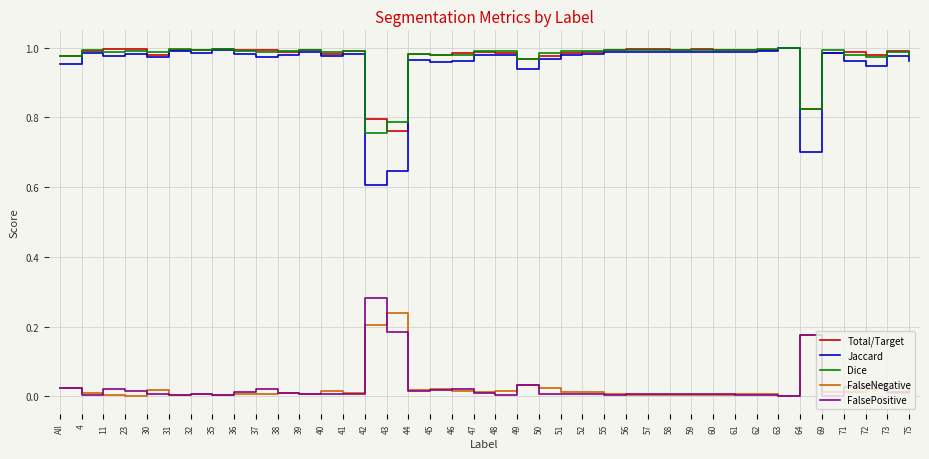

Is the value of FalseNegative at 30 greater than the value of Total/Target at 60?

No